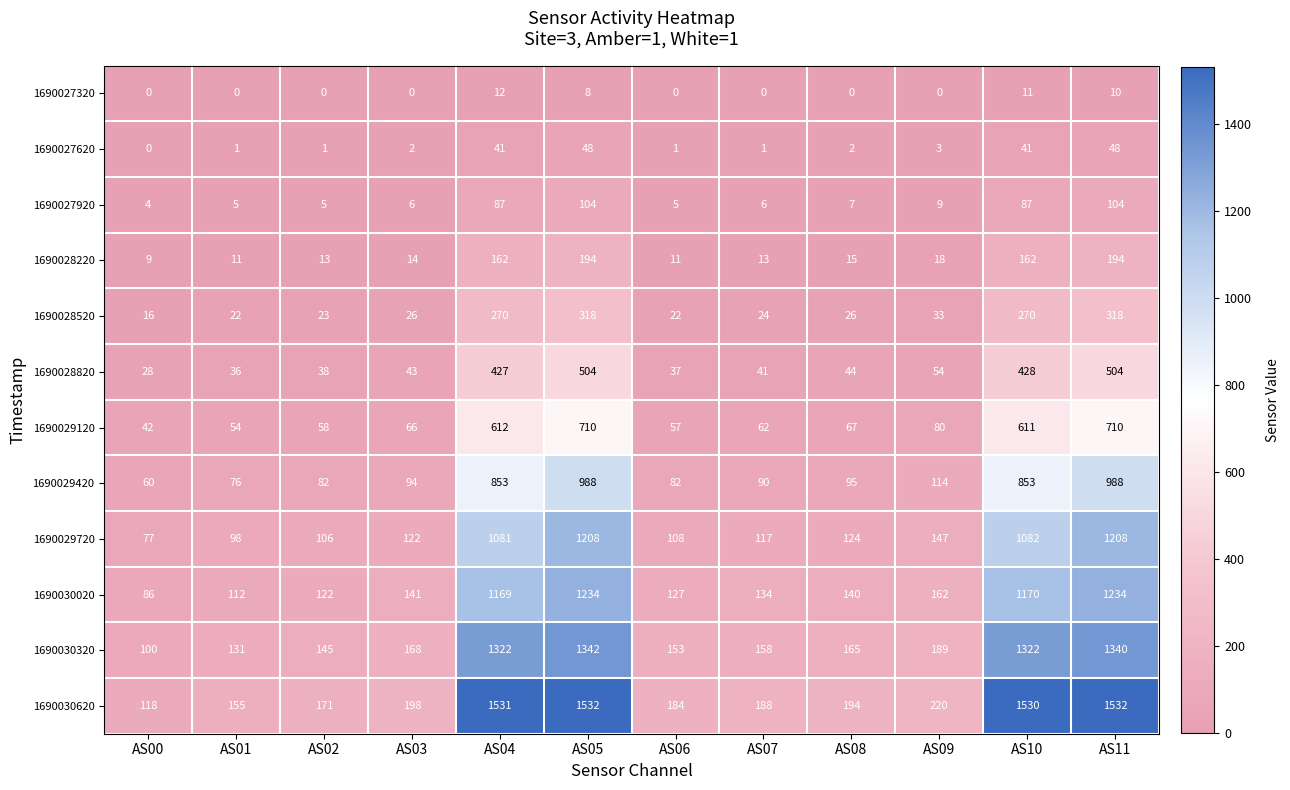

Rank the series by their maximum value, from lowest to highest.

1690027320, 1690027620, 1690027920, 1690028220, 1690028520, 1690028820, 1690029120, 1690029420, 1690029720, 1690030020, 1690030320, 1690030620